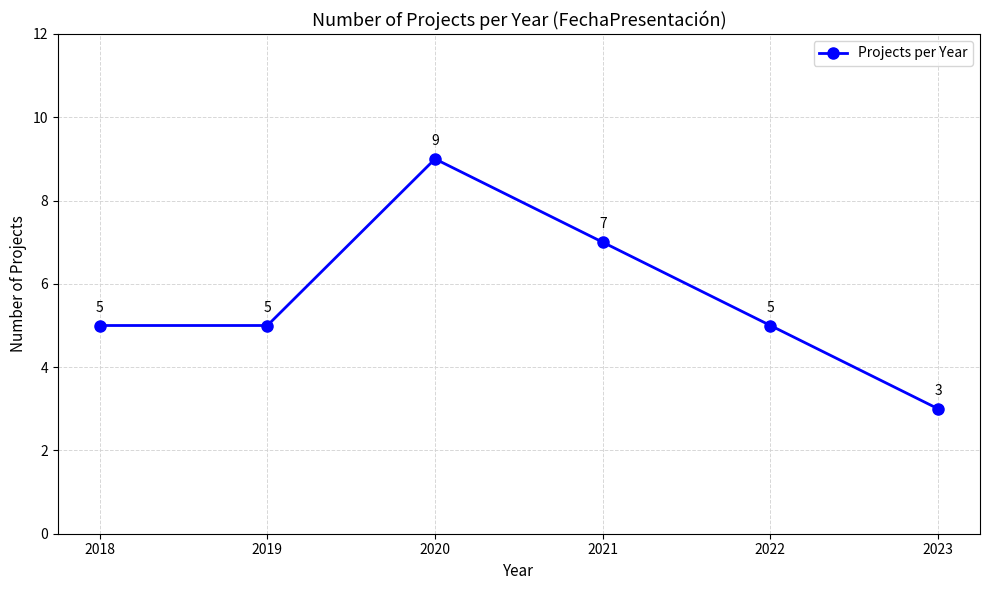

Is this an area chart (filled region under the line)?

No